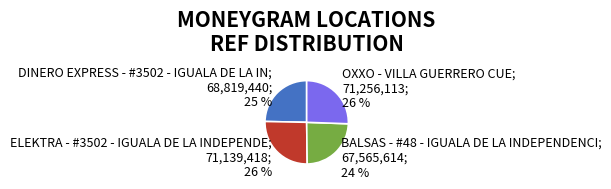

Does any single category account for the majority?

No